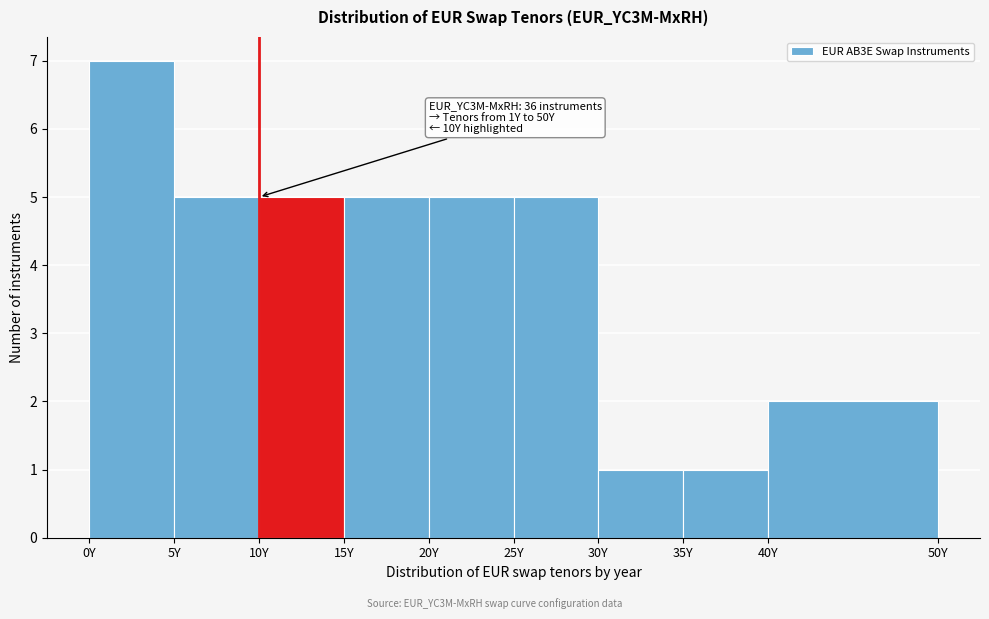

Over which range of the x-axis is the bar tallest?

0 to 5